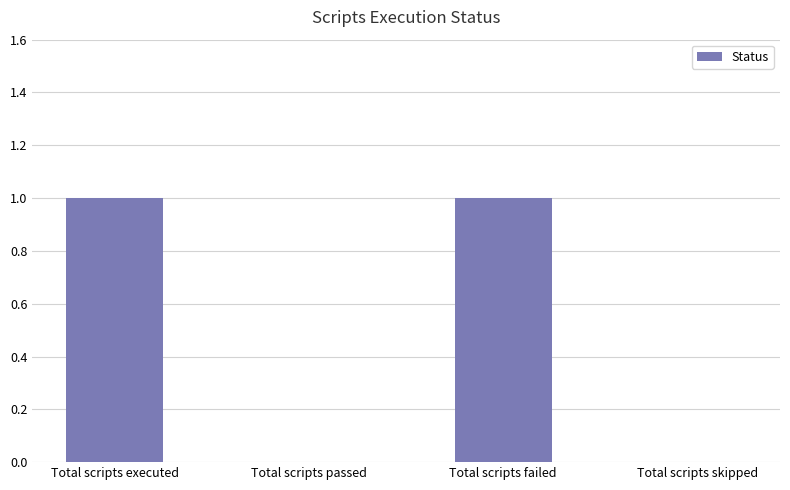

Reading right to left, list all the values displayed in this chart.

Total scripts skipped=0	Total scripts failed=1	Total scripts passed=0	Total scripts executed=1